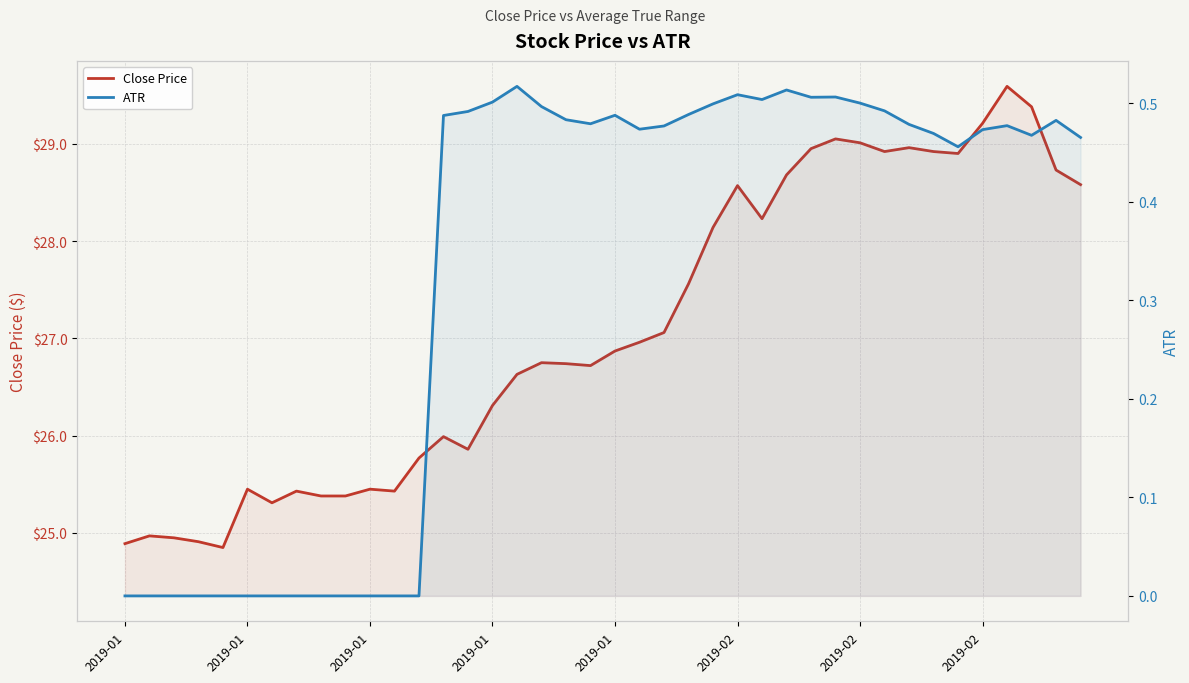

The value of Close Price at 28 is 29.0. True or false?

True